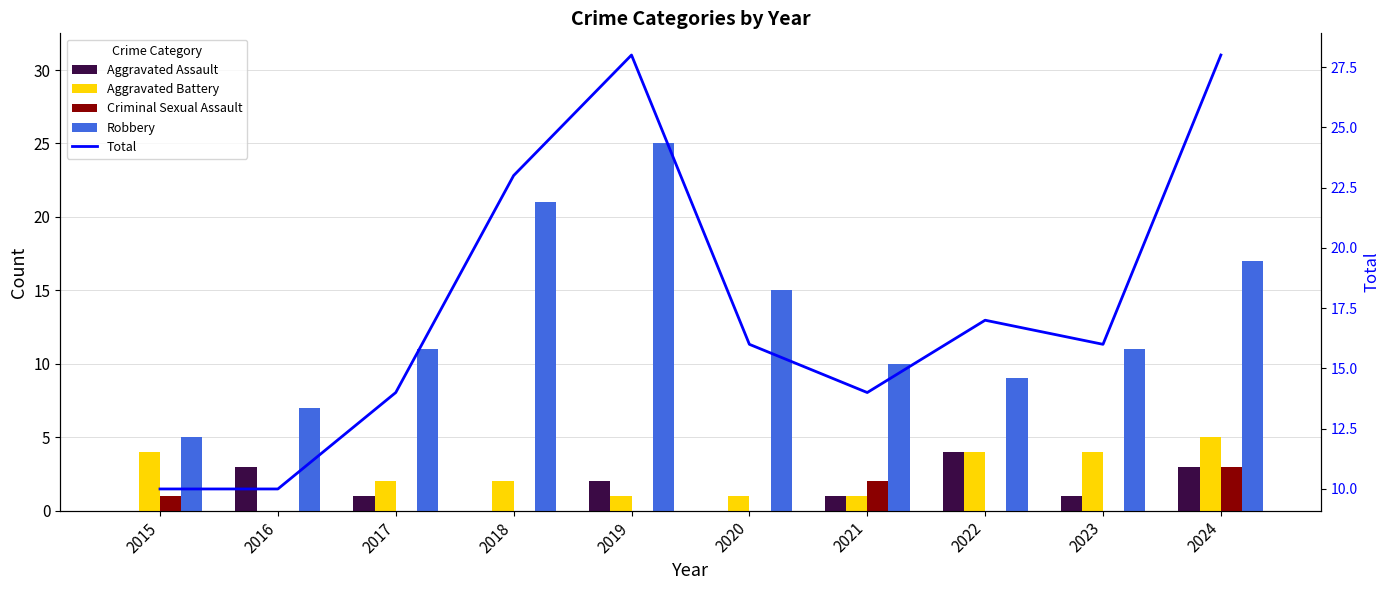

What is the value of the Robbery bar at the 7th from the left?

10